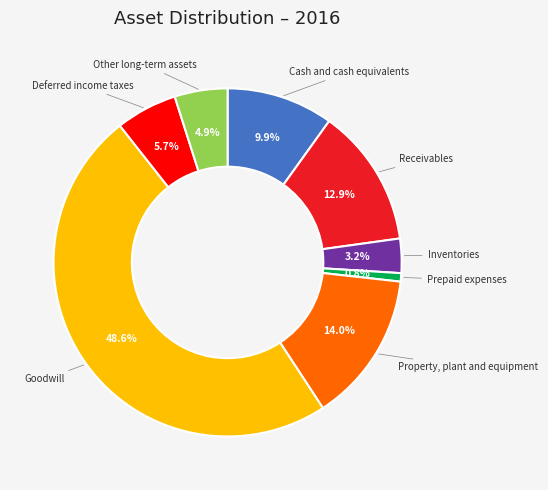

True or false: Prepaid expenses accounts for 1% of the total.

True